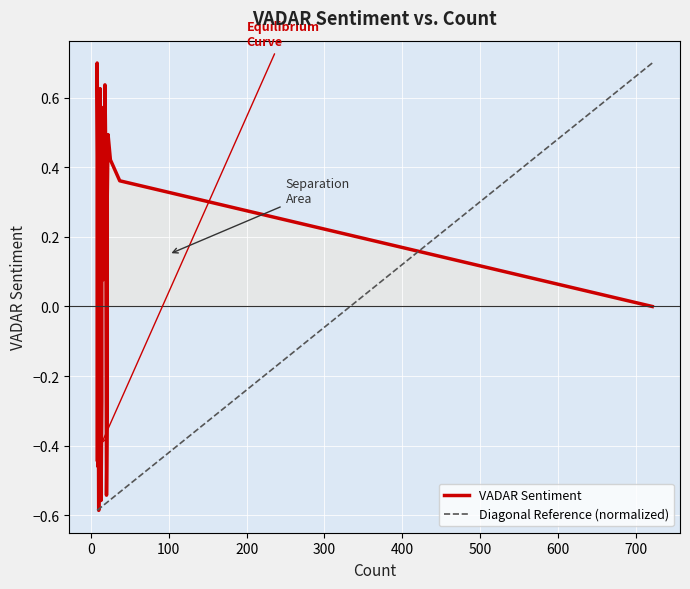

Is it true that Diagonal Reference (normalized) equals -0.9 at 100?

False